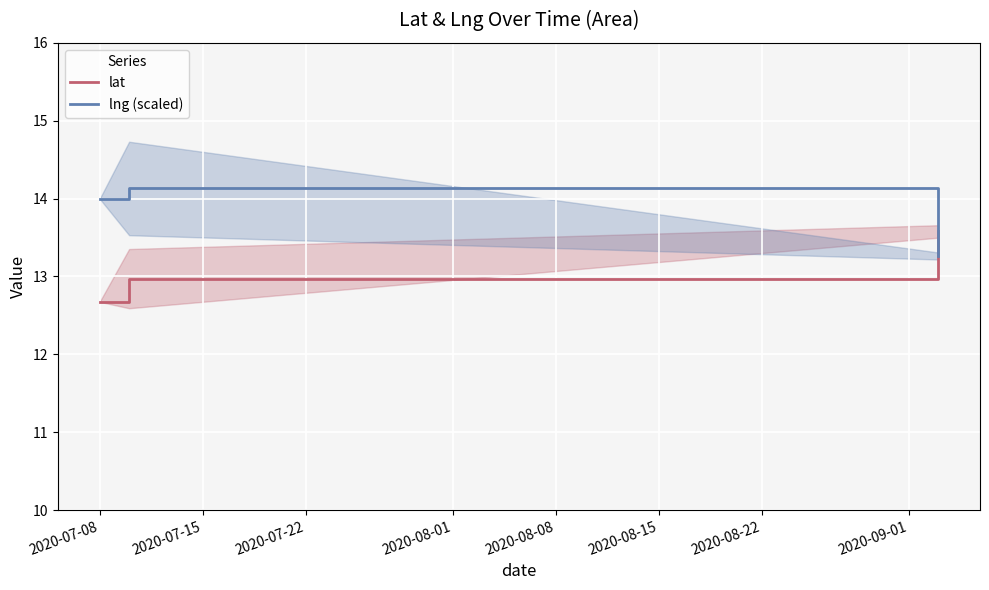

What is the value of the lat point at the 3rd from the left?

13.6